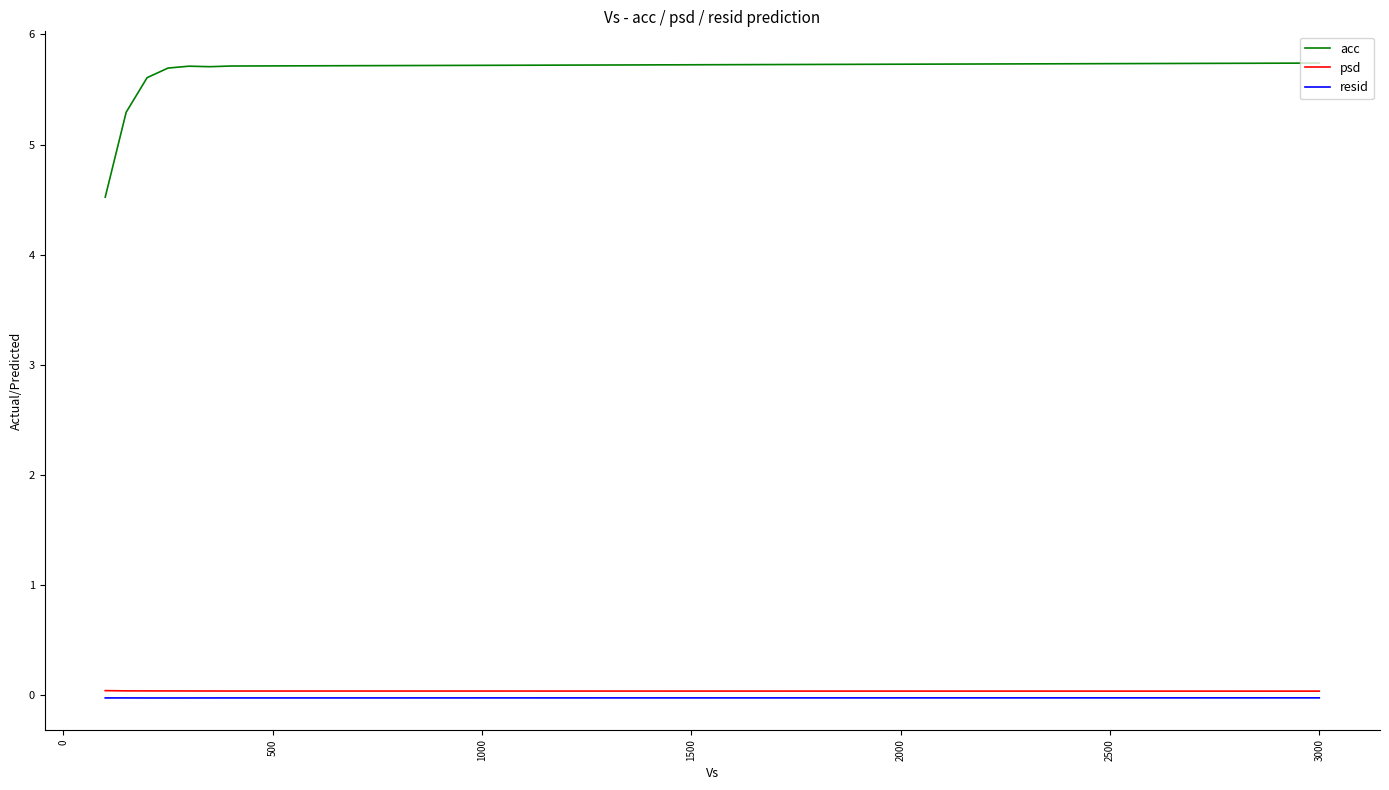

True or false: acc and resid intersect in this chart.

False